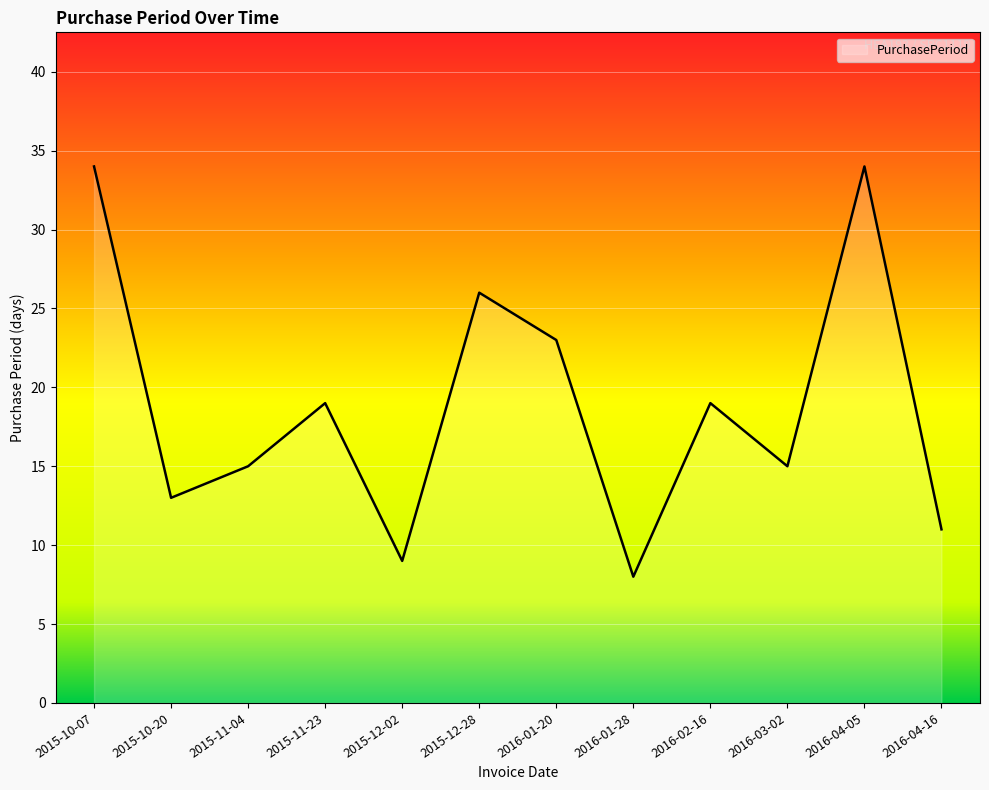

Does the chart have visible grid lines?

Yes